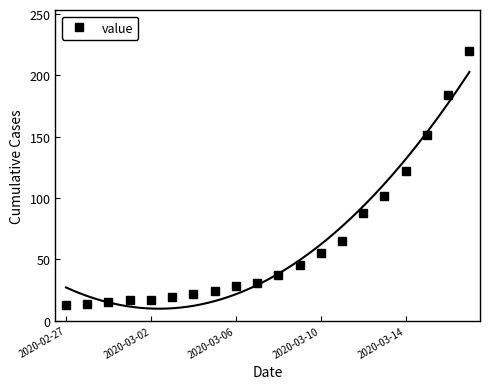

What is the greatest value displayed?

220